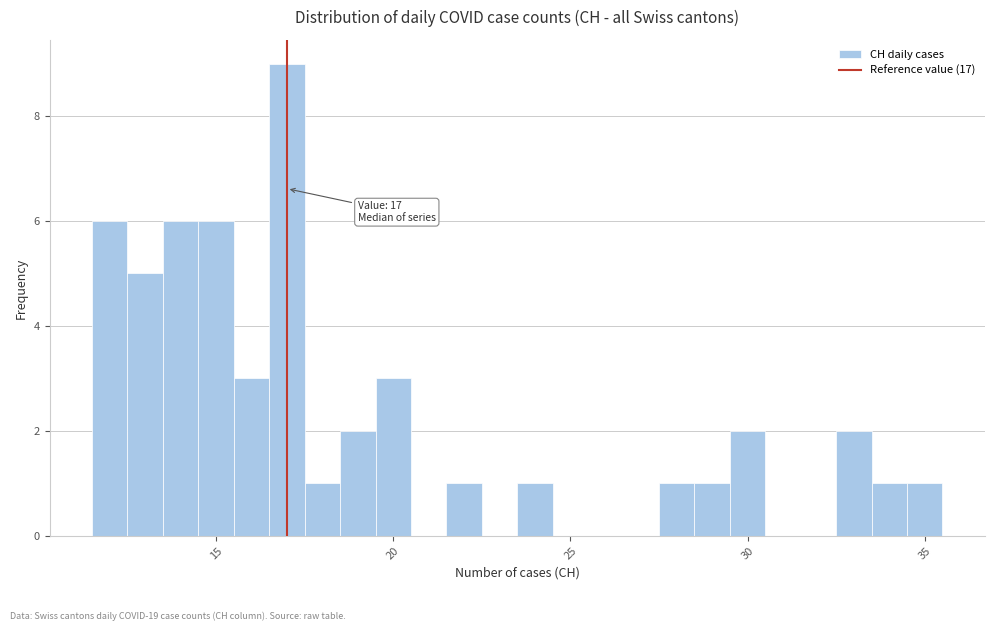

Read against the x-axis, roughly where is the centre of the tallest bar?

17.0